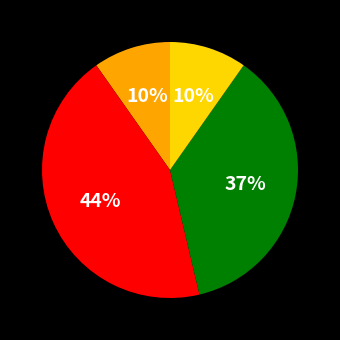

To the nearest percent, what is the difference between the largest and smallest slice percentages?

34%